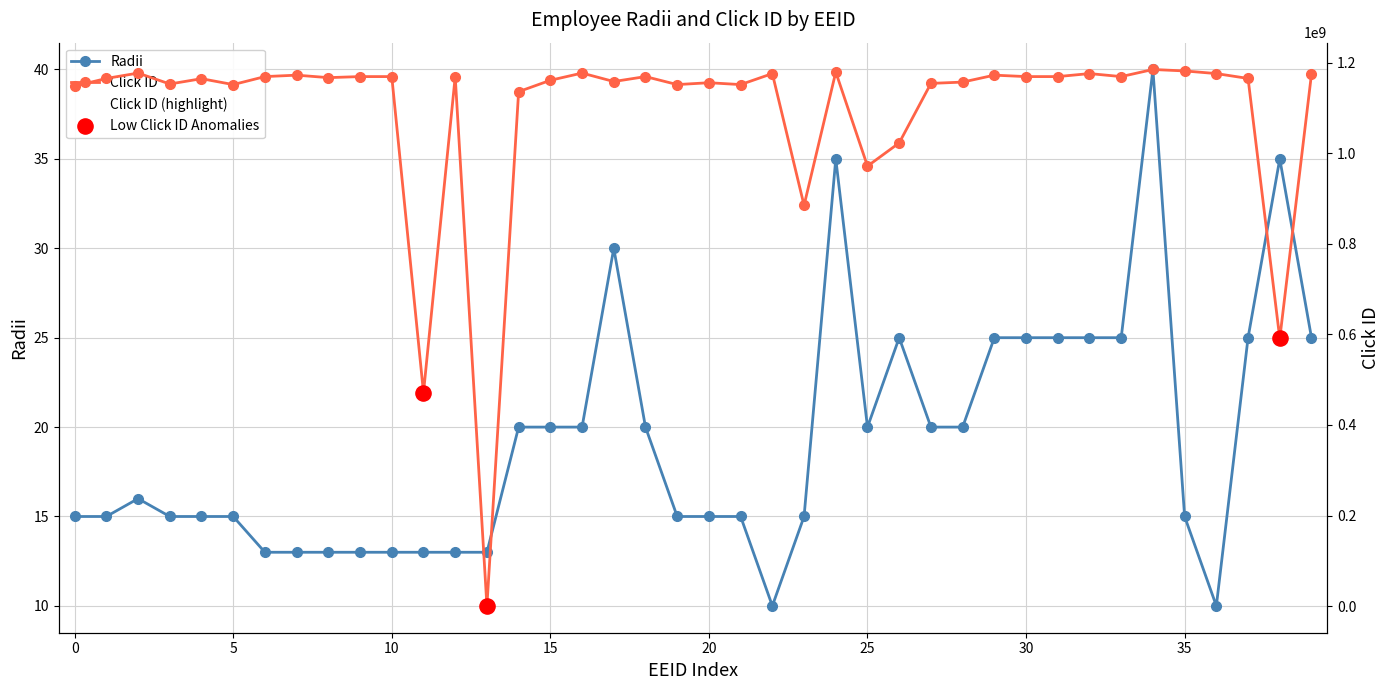

Which series has the widest spread of Y values?

Click ID (scaled)